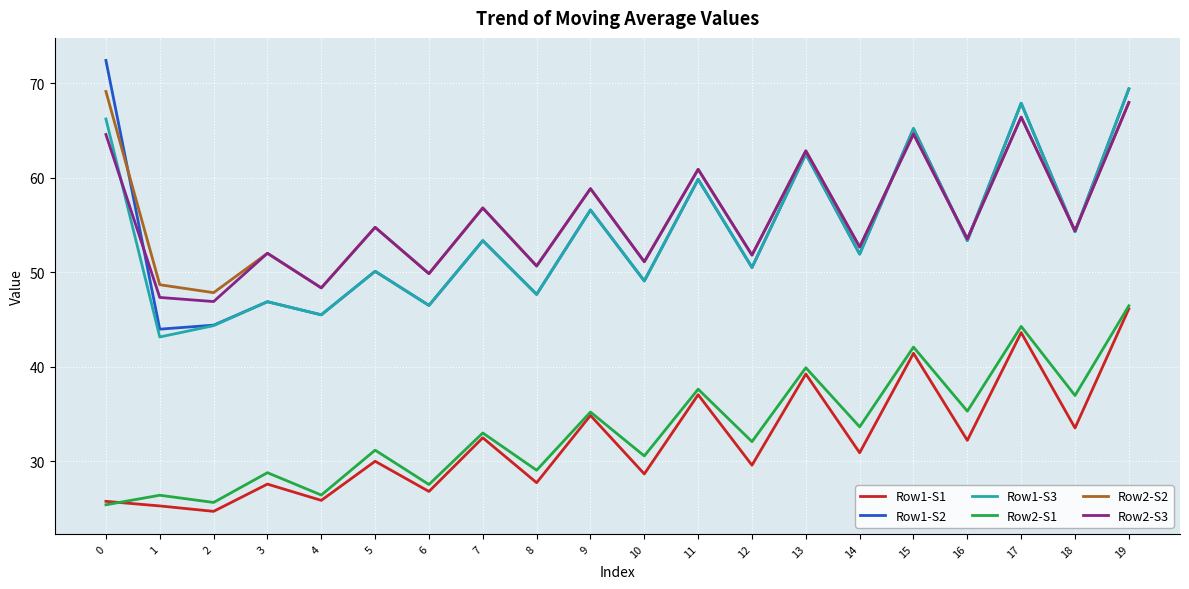

True or false: Row1-S2 has more than 0 points higher than both neighbors.

True